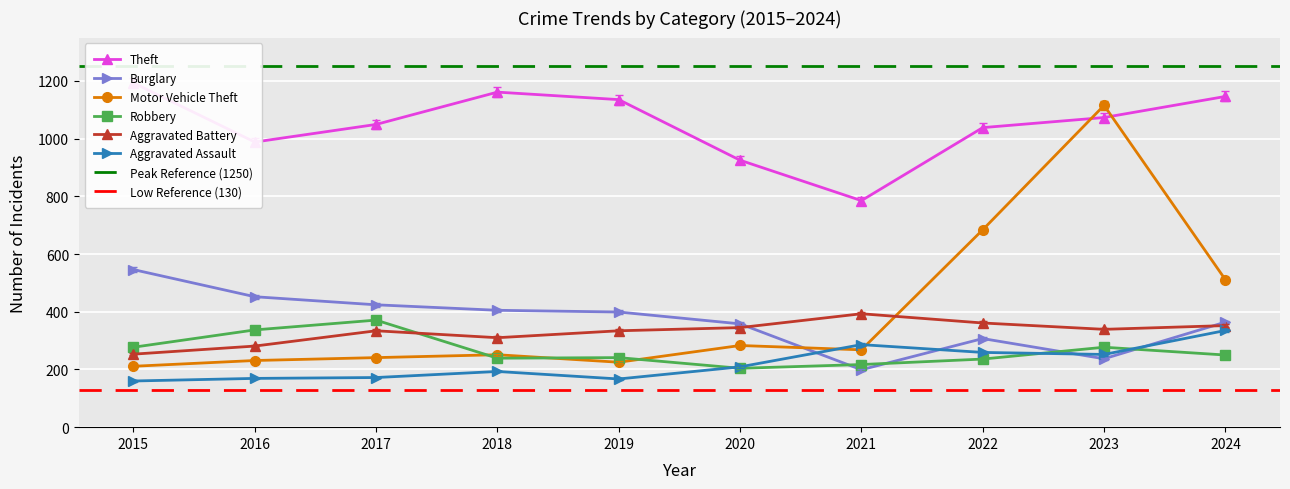

Between 2018 and 2021, which is larger?

2018